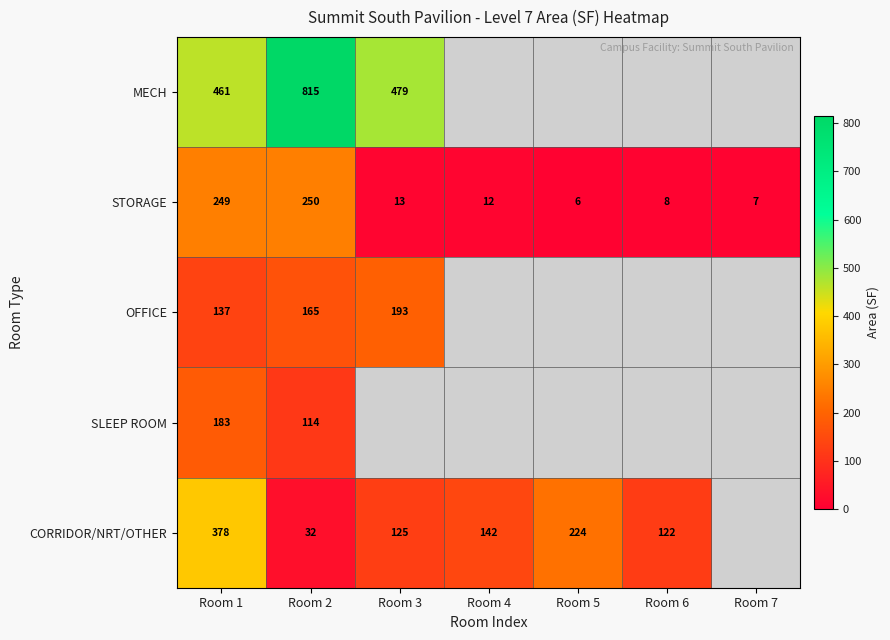

True or false: CORRIDOR/NRT/OTHER has a value of 52.6 at Room 4.

False